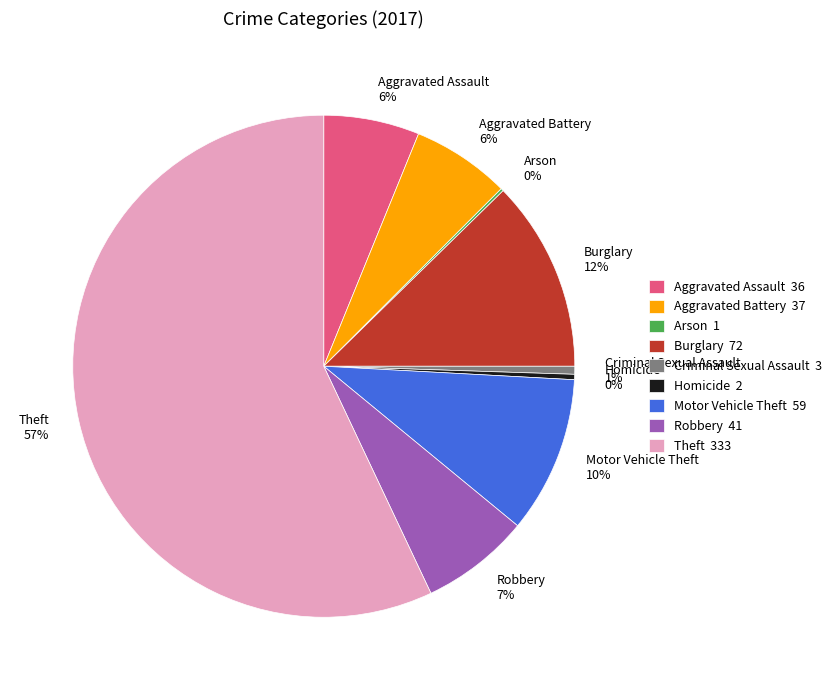

To the nearest percent, what percentage of the pie is Criminal Sexual Assault?

1%